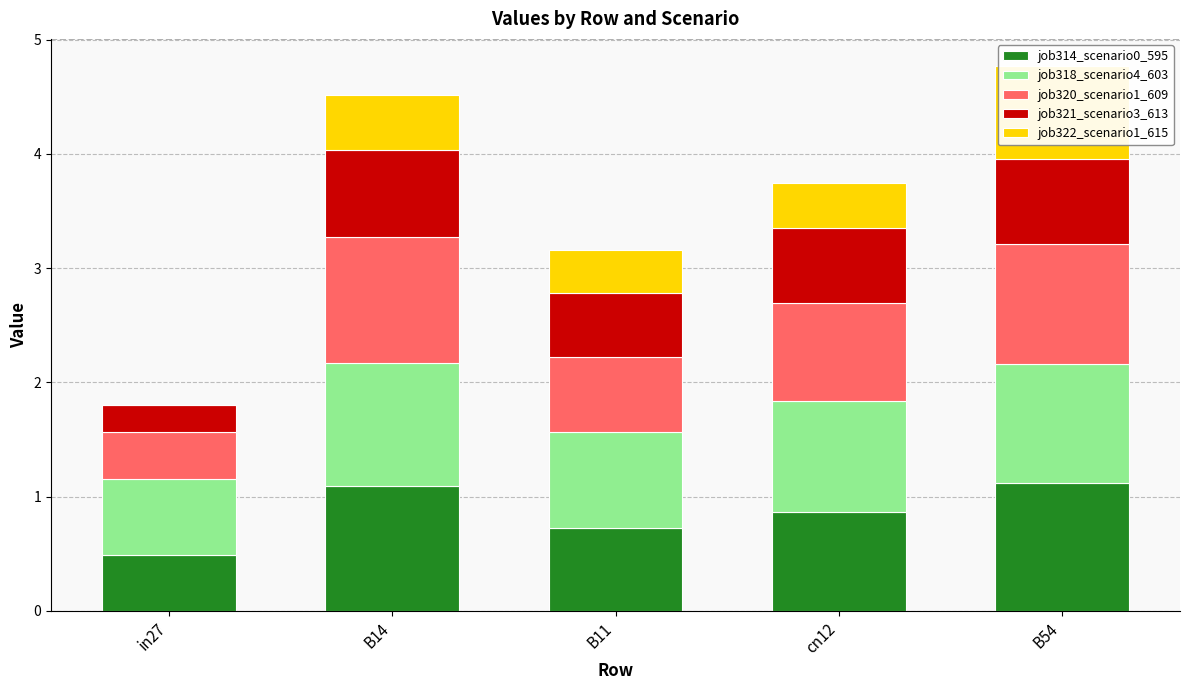

What is the sum of all job318_scenario4_603 values?

4.6